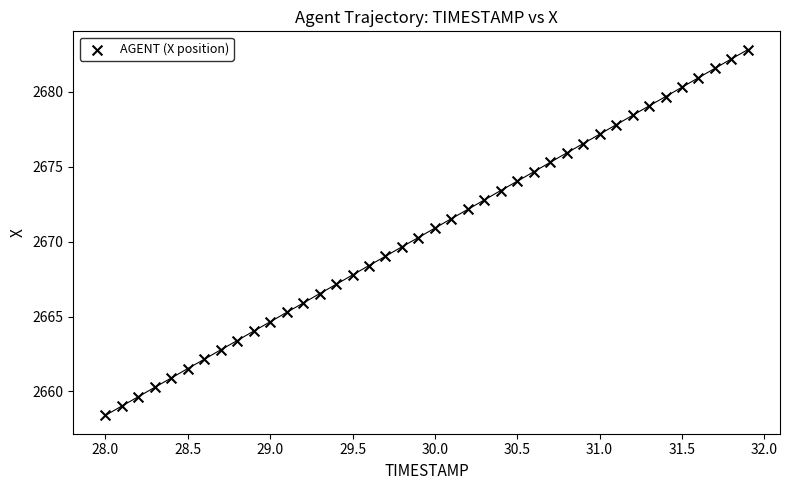

What is the range of Y values (max minus min)?

24.4